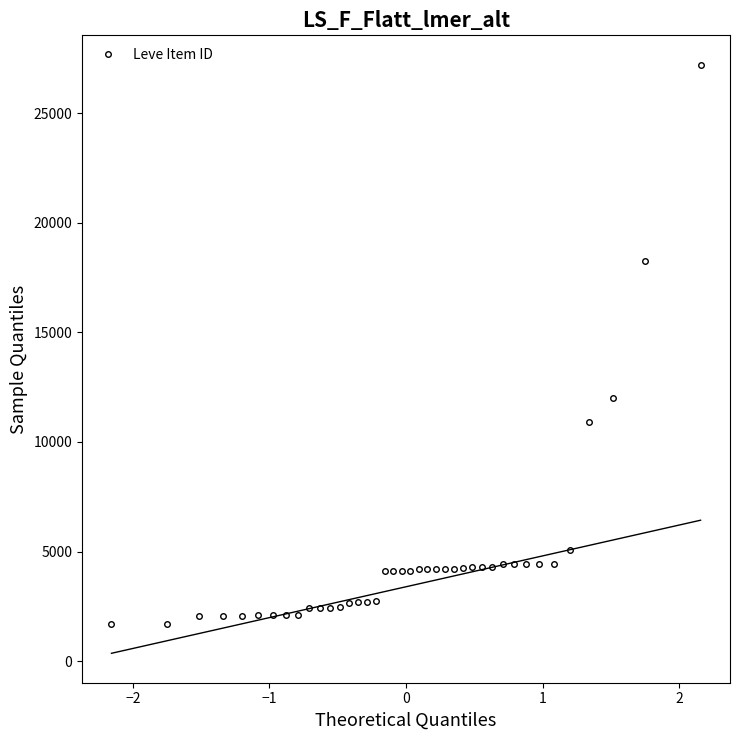

What is the difference between the second highest and second lowest values?

16581